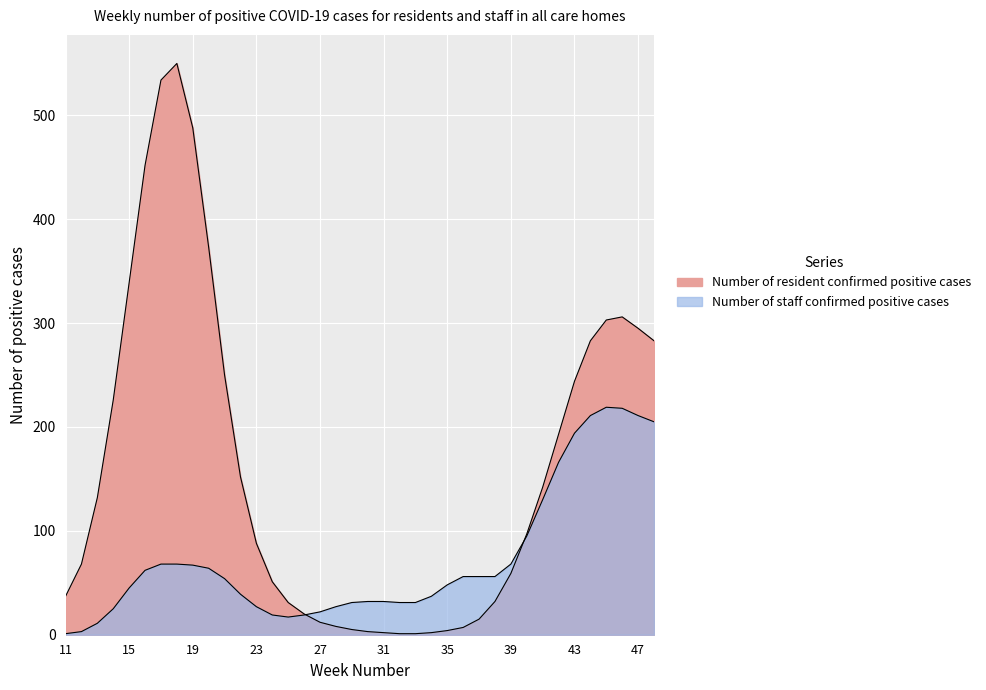

What is the smallest value displayed?

1